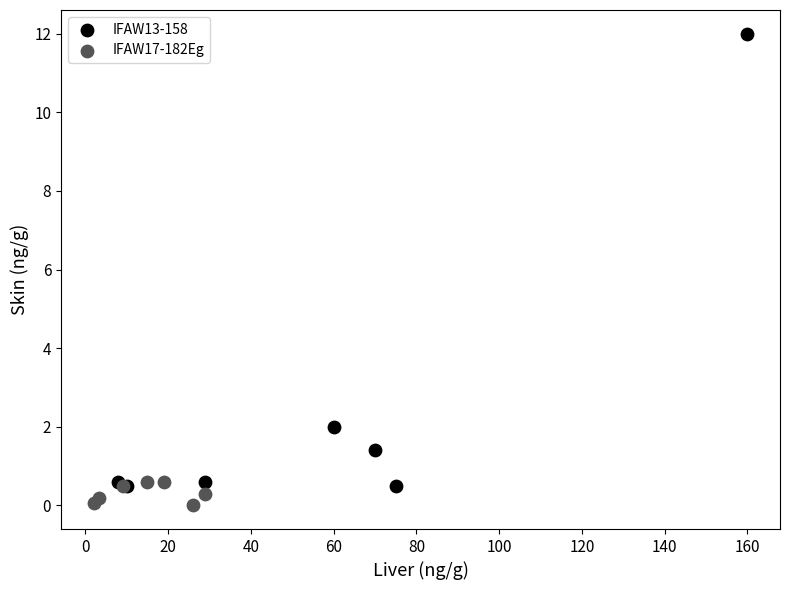

What are all the series names shown in the legend?

IFAW13-158, IFAW17-182Eg